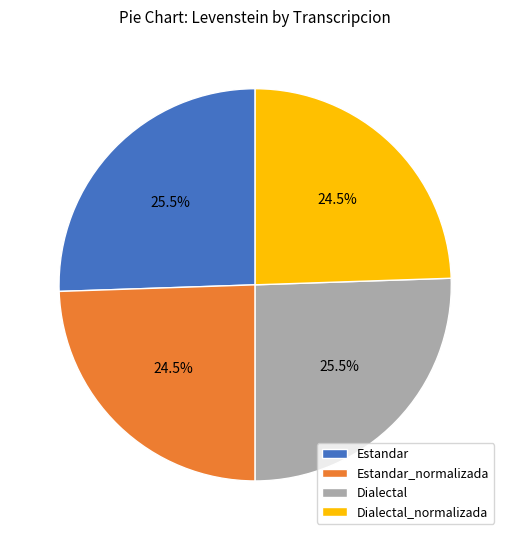

The Estandar_normalizada slice represents 31% of the pie. True or false?

False